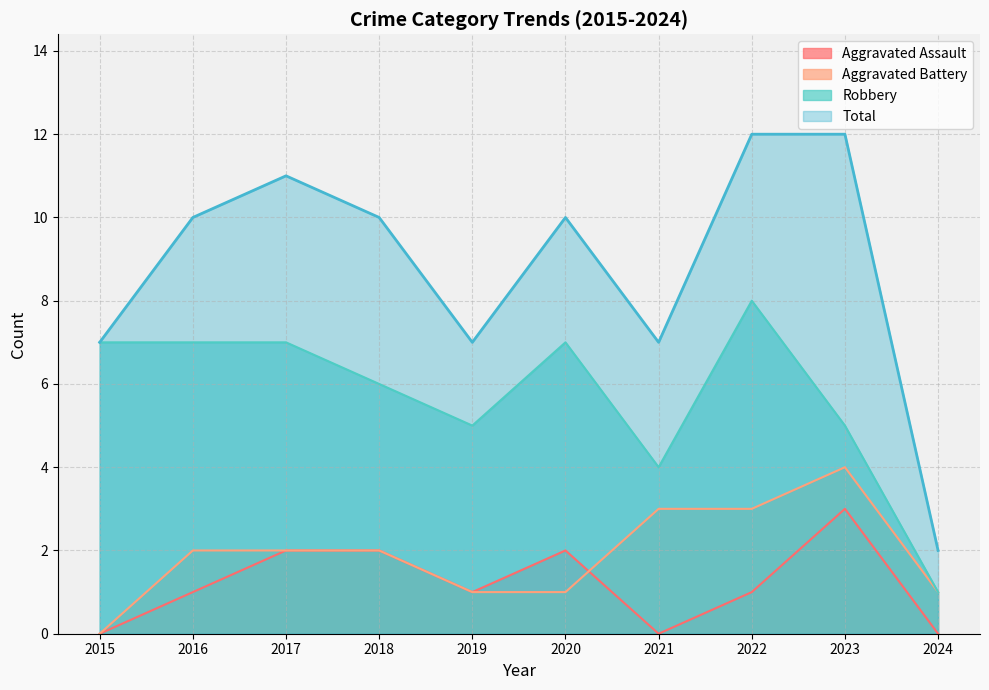

What is the sum of all Robbery values?

57